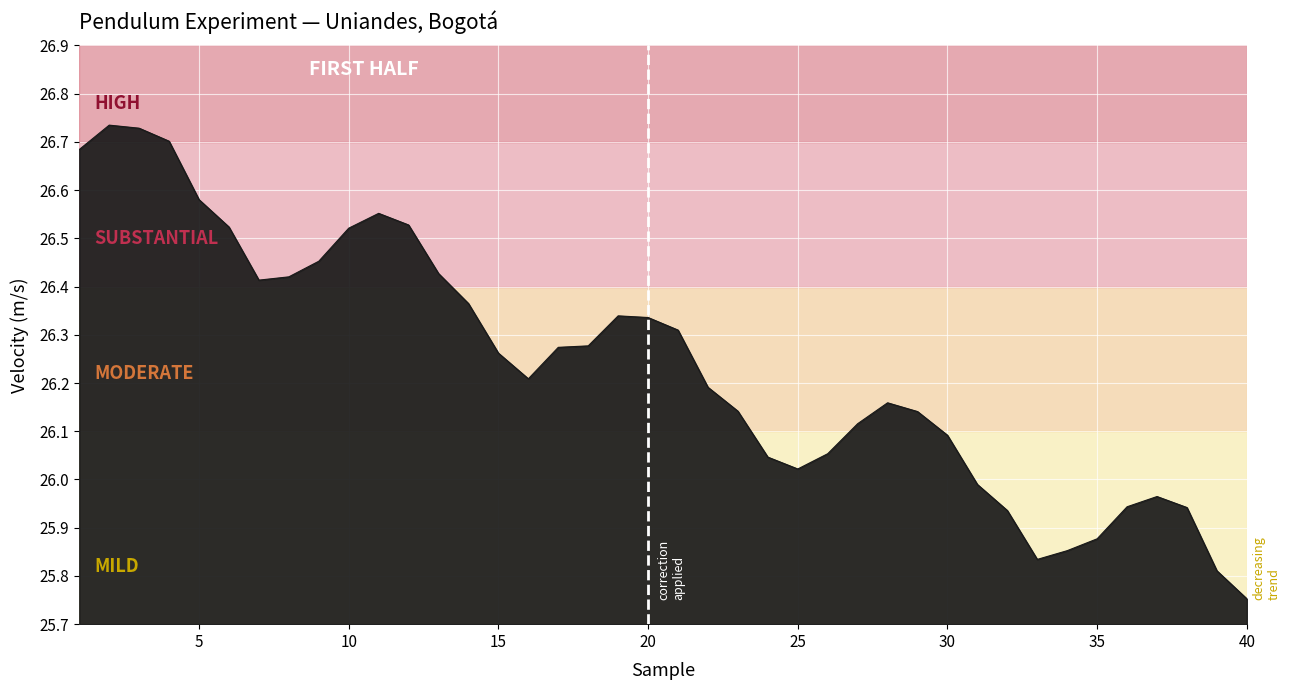

How many lines are shown in the chart?

1